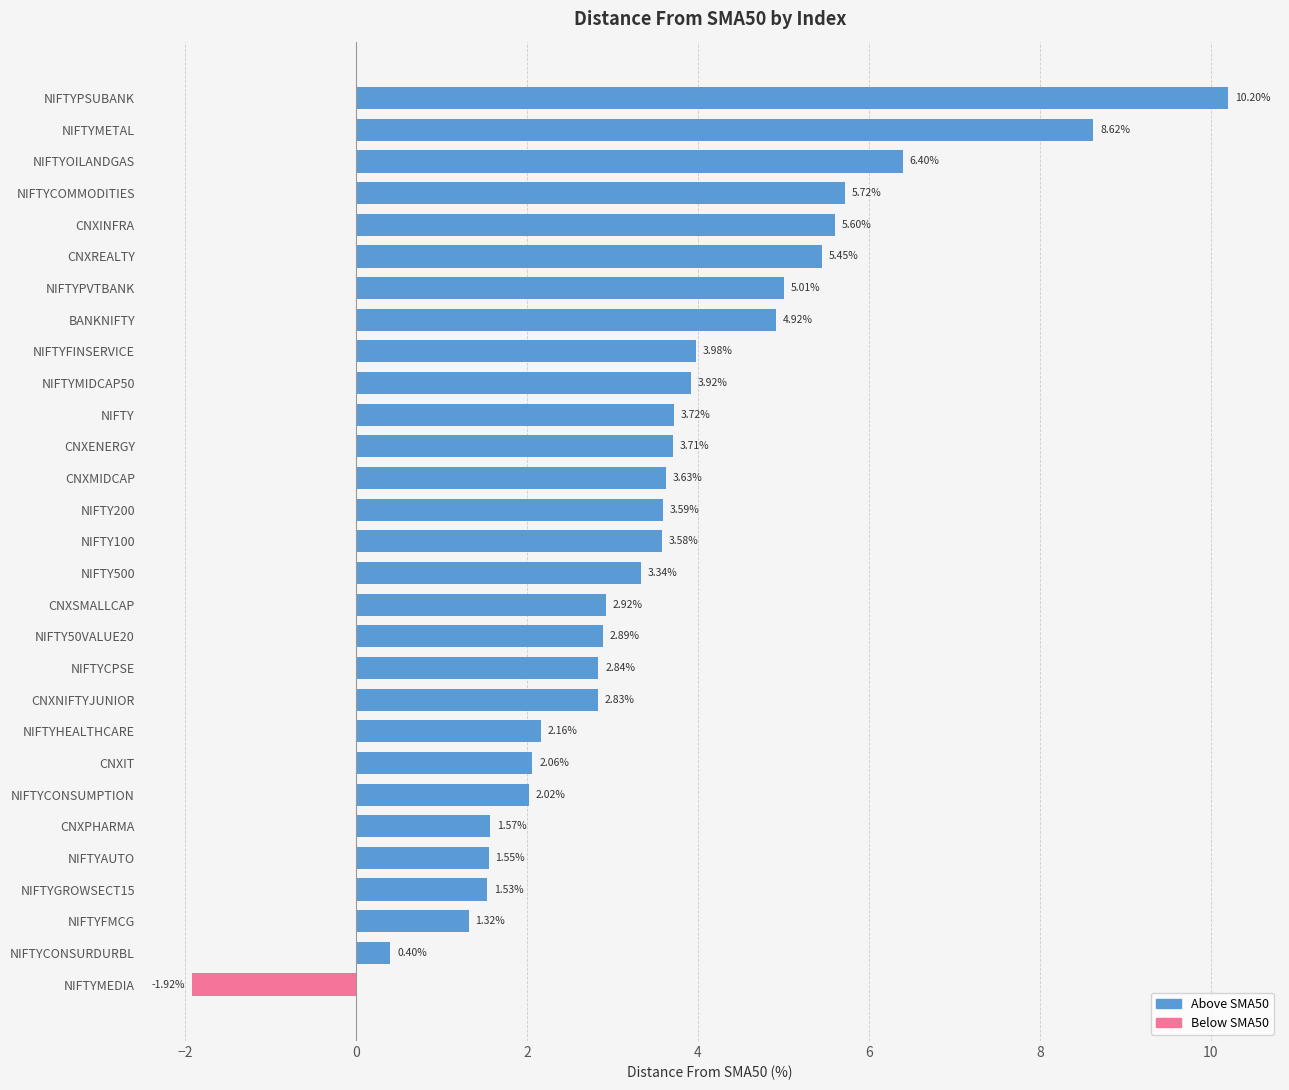

List the labels in order of value, smallest first.

NIFTYMEDIA, NIFTYCONSURDURBL, NIFTYFMCG, NIFTYGROWSECT15, NIFTYAUTO, CNXPHARMA, NIFTYCONSUMPTION, CNXIT, NIFTYHEALTHCARE, CNXNIFTYJUNIOR, NIFTYCPSE, NIFTY50VALUE20, CNXSMALLCAP, NIFTY500, NIFTY100, NIFTY200, CNXMIDCAP, CNXENERGY, NIFTY, NIFTYMIDCAP50, NIFTYFINSERVICE, BANKNIFTY, NIFTYPVTBANK, CNXREALTY, CNXINFRA, NIFTYCOMMODITIES, NIFTYOILANDGAS, NIFTYMETAL, NIFTYPSUBANK